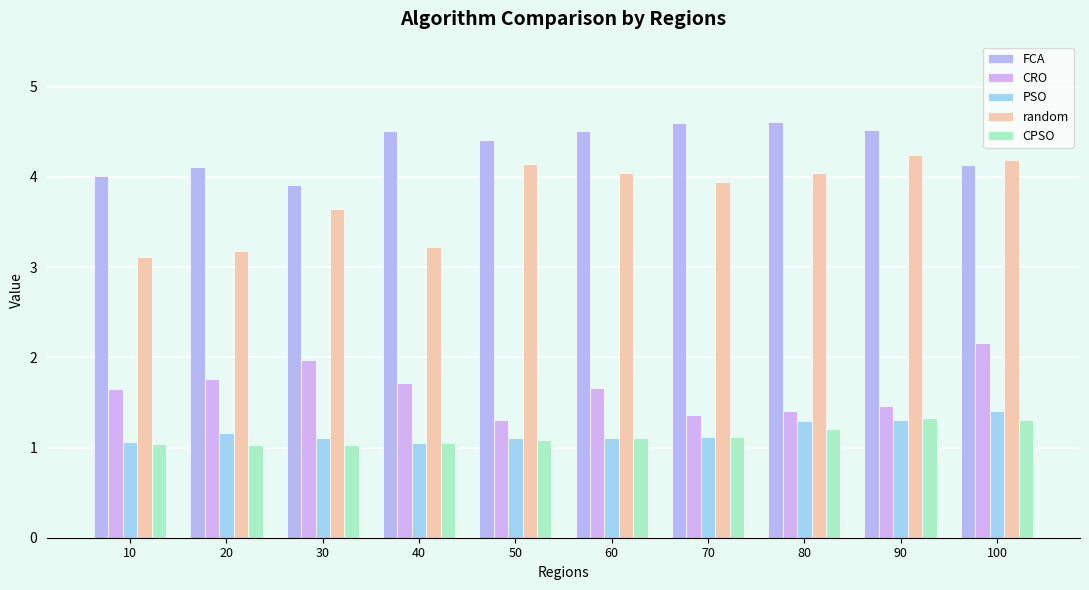

Does the chart contain stacked bars?

No